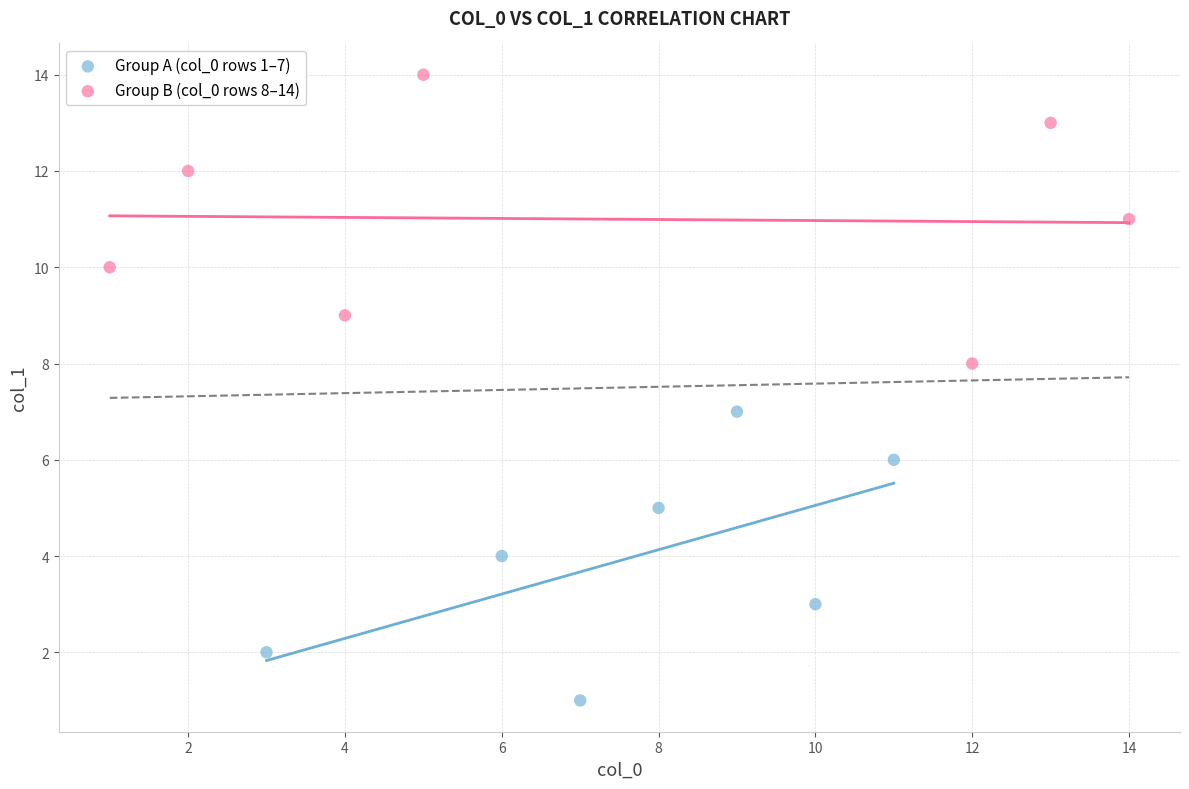

Which series reaches the minimum Y coordinate?

Group A (col_0 rows 1–7)